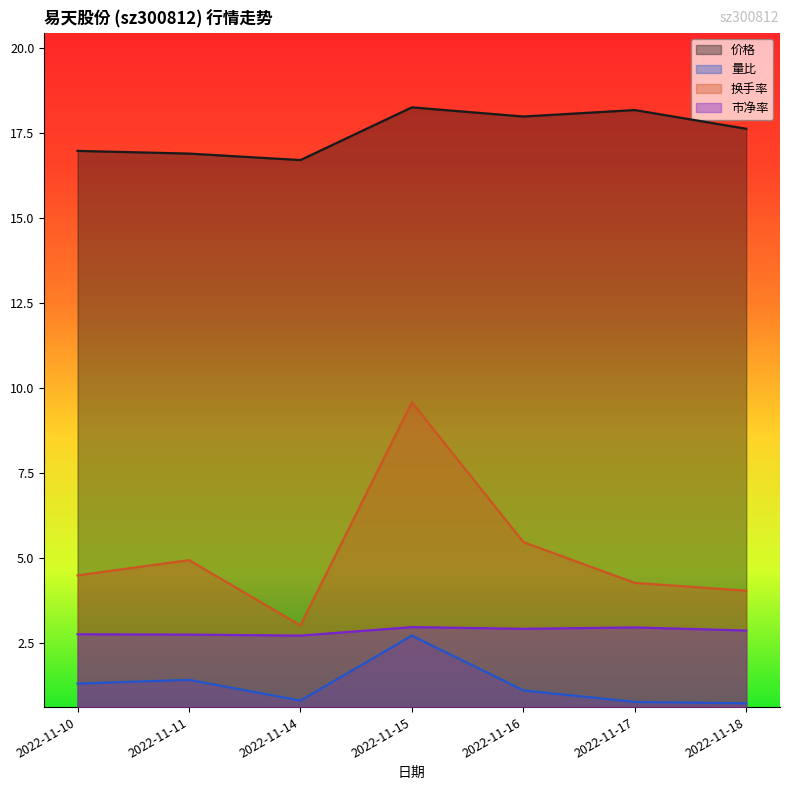

List the series in order of their peak value, highest first.

价格, 换手率, 市净率, 量比